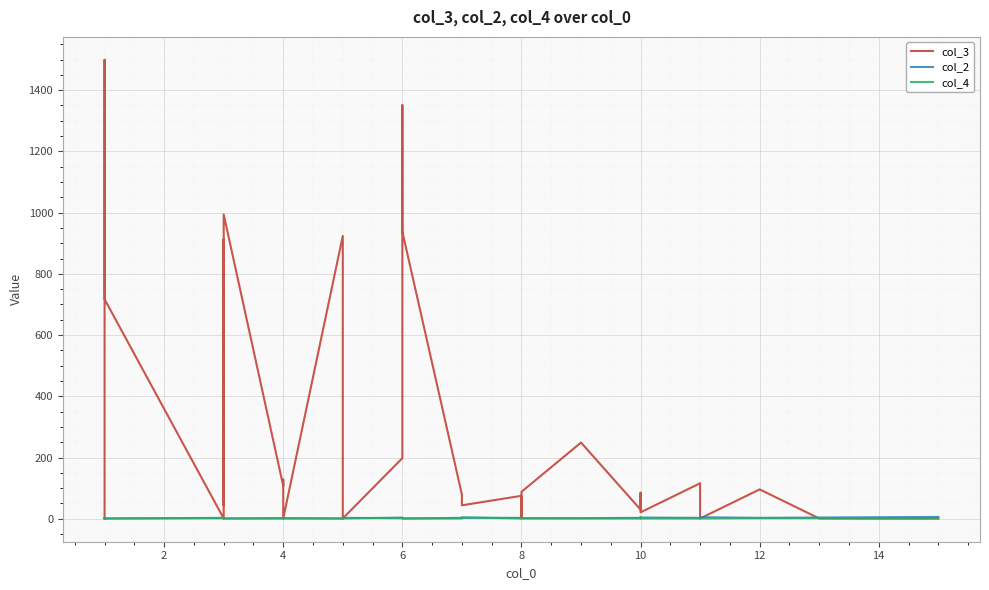

How many lines are shown in the chart?

3